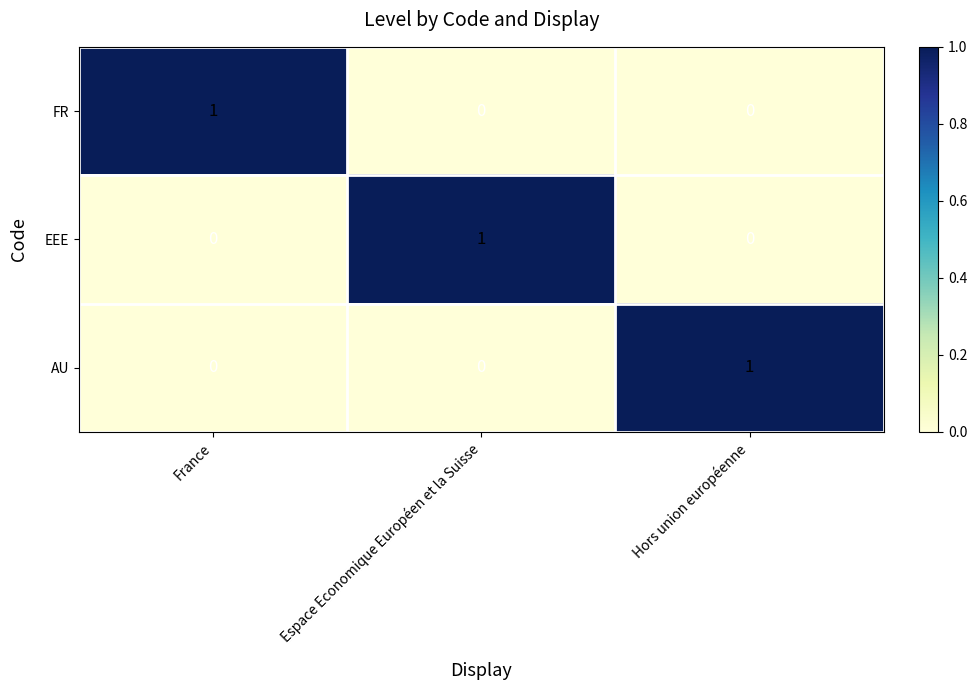

Reading right to left, what are all the values shown in this chart?

FR: Hors union européenne=0	Espace Economique Européen et la Suisse=0	France=1
EEE: Hors union européenne=0	Espace Economique Européen et la Suisse=1	France=0
AU: Hors union européenne=1	Espace Economique Européen et la Suisse=0	France=0